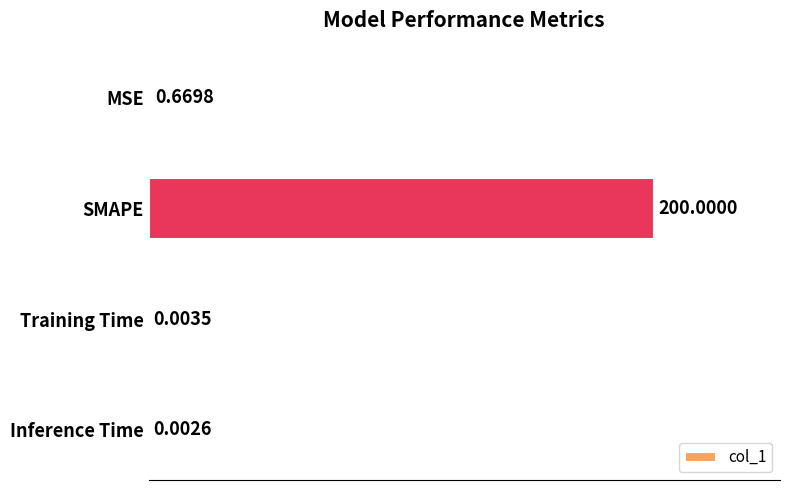

At which label is the value closest to 100?

MSE